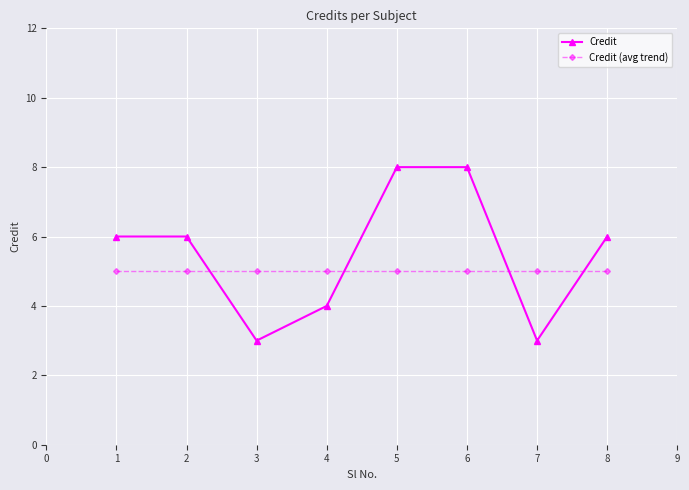

Which series has the largest total across all categories?

Credit